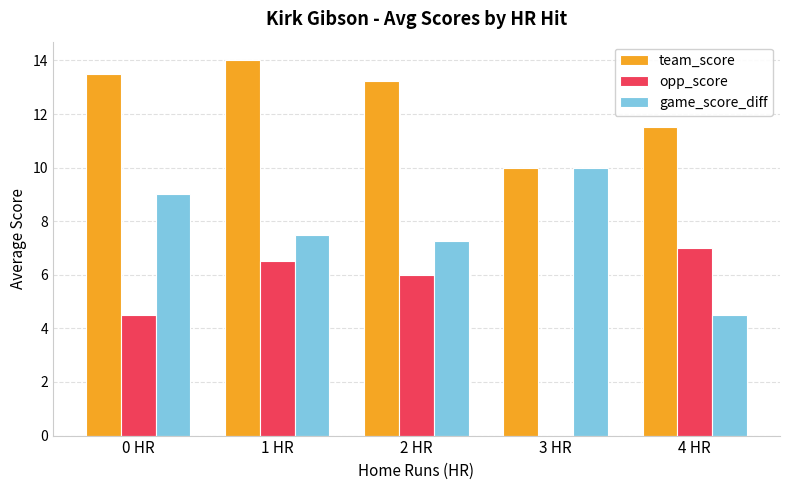

Which series has the widest spread of values?

opp_score